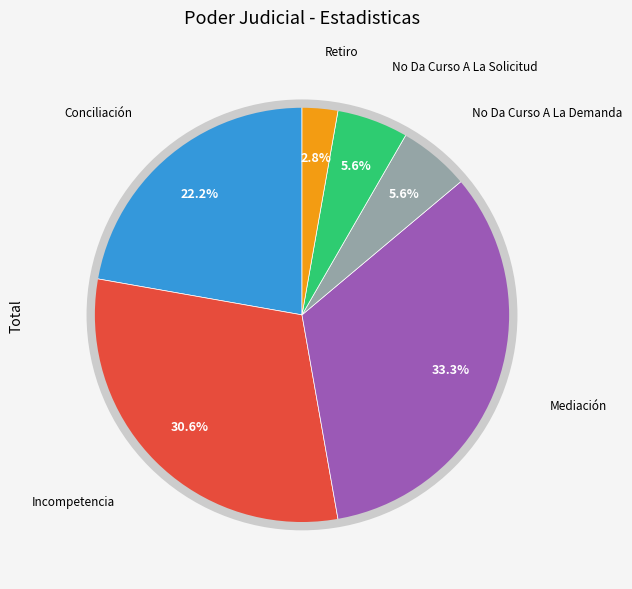

Does any single category account for the majority?

No